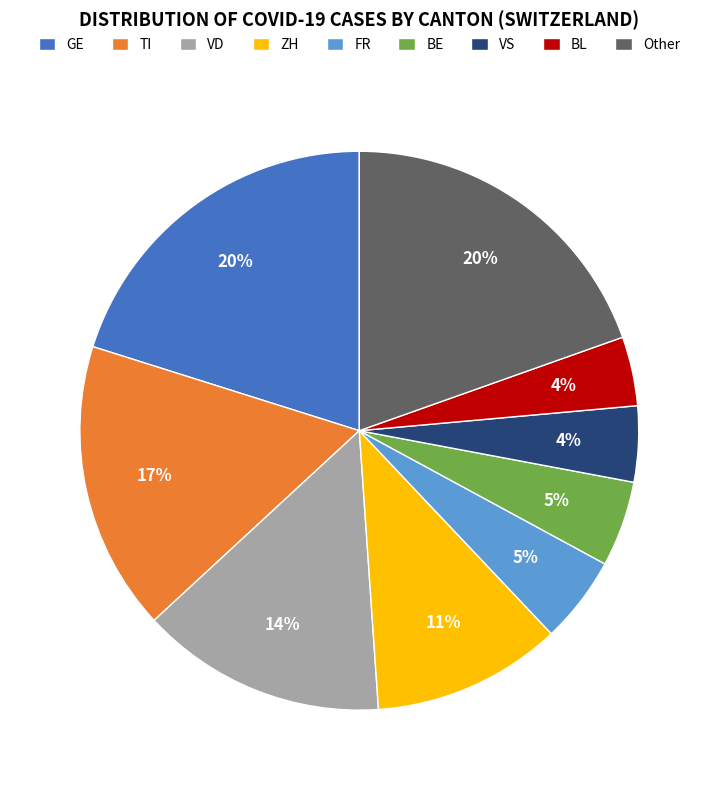

How many slices are in this pie chart?

9